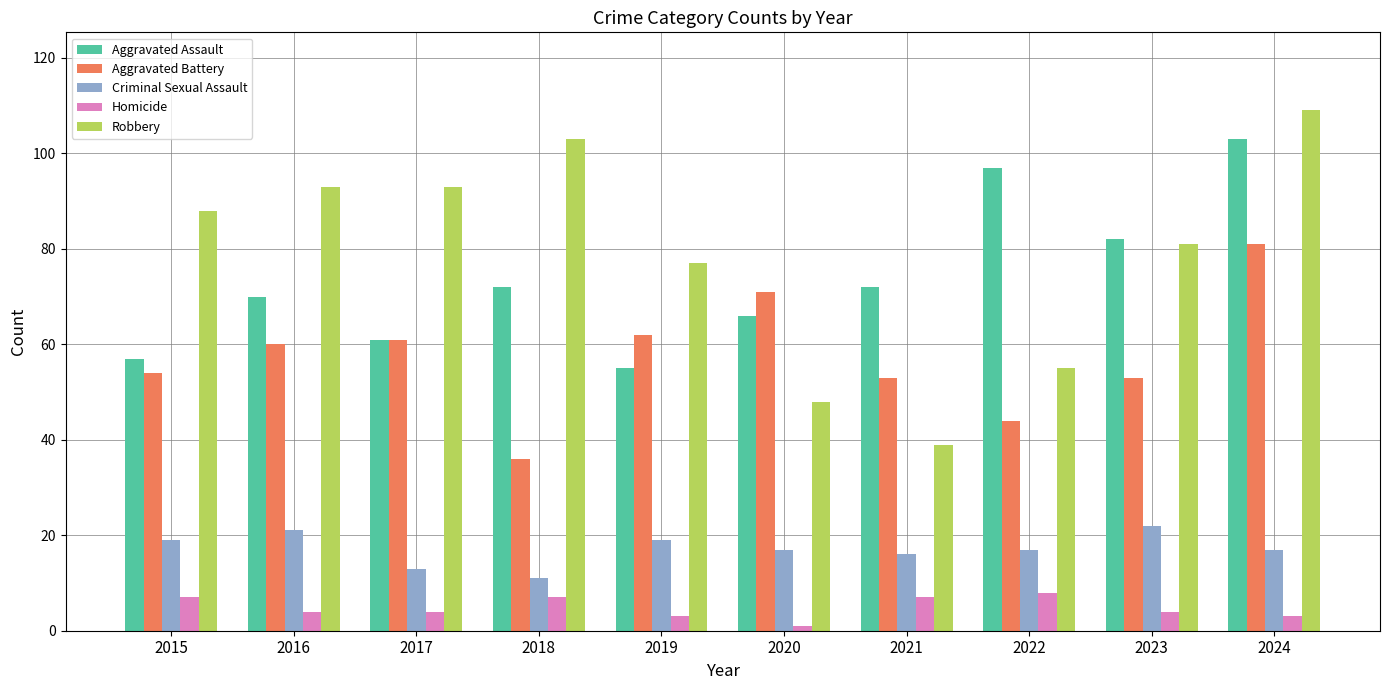

What is the maximum value for Aggravated Battery?

81